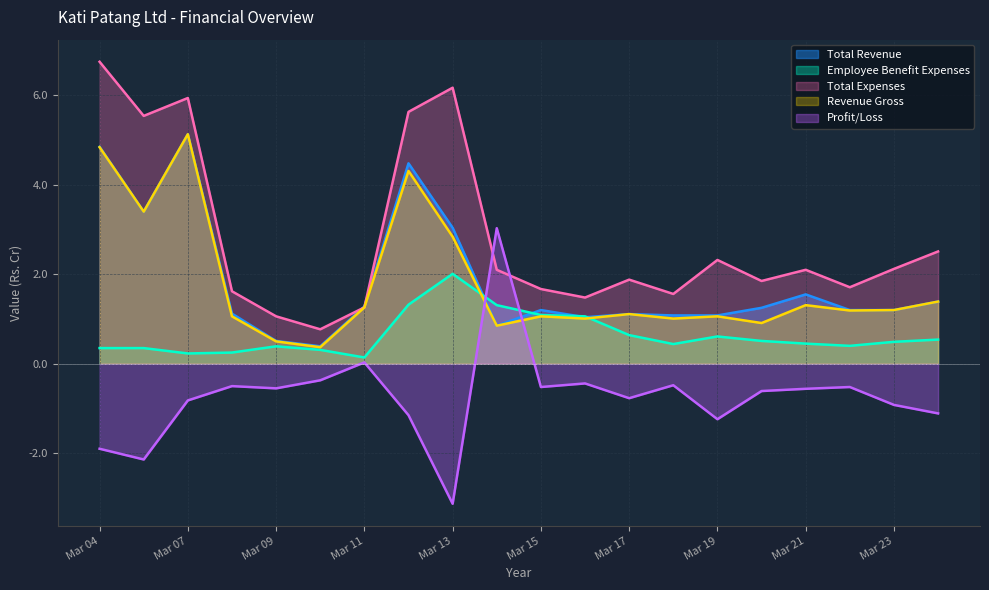

In Total Revenue, how many points are higher than both neighbors (excluding endpoints)?

5